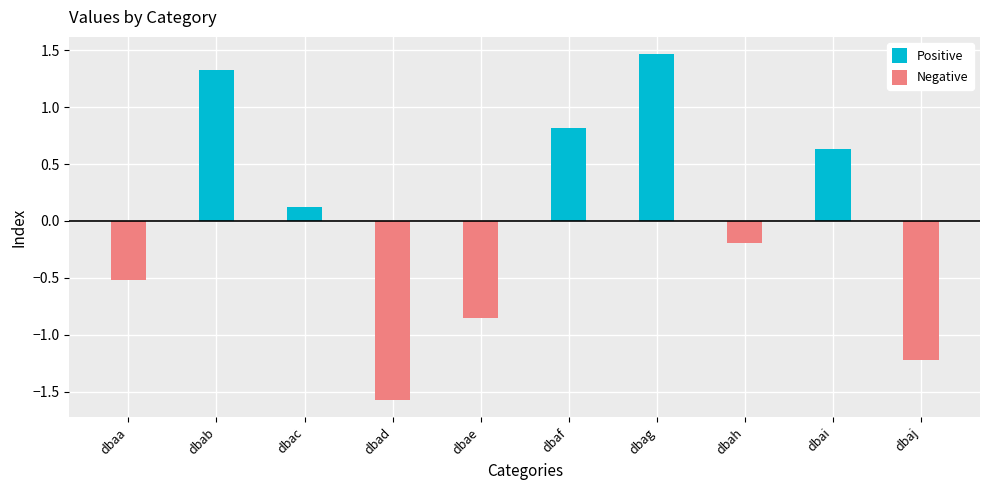

At how many categories does at least one series exceed 0?

5